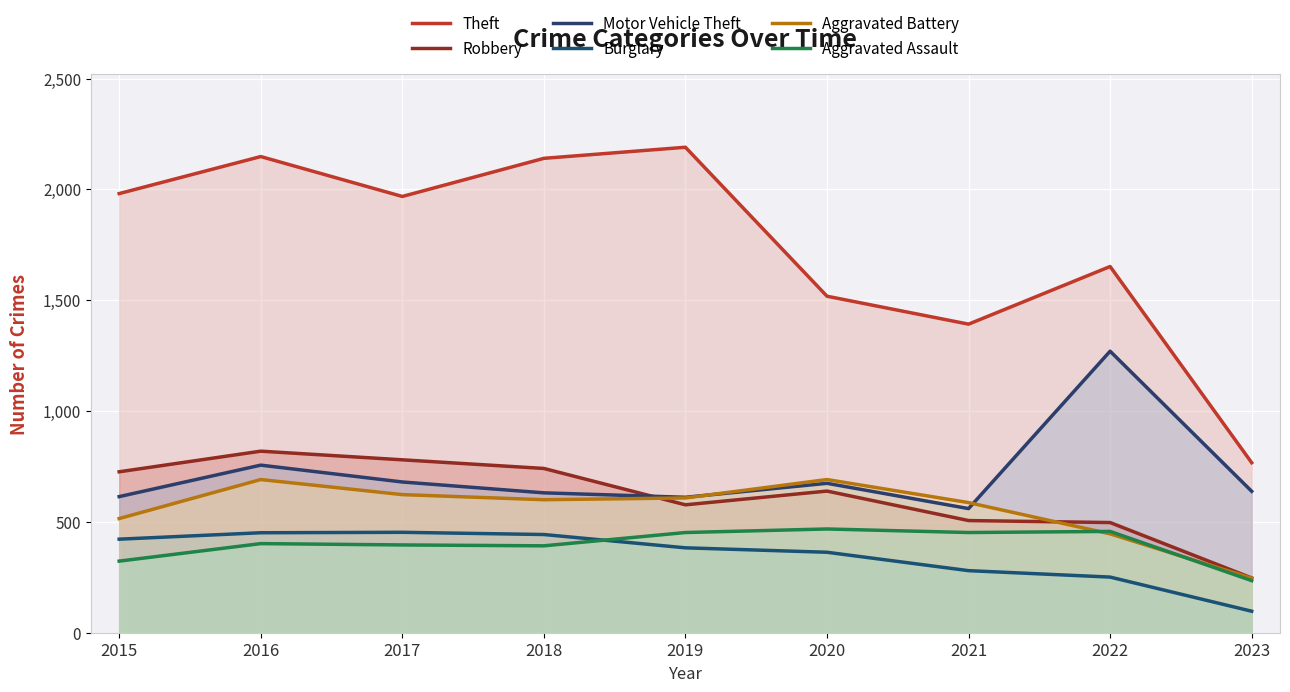

Which category has the lowest value across all series?

2023